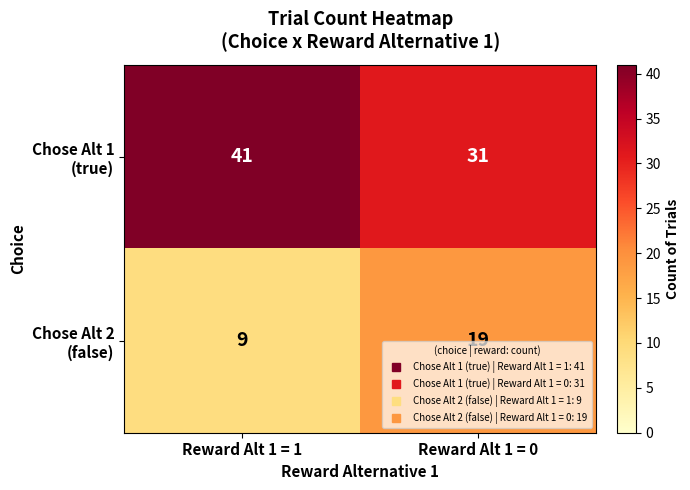

At which category does the chart reach its peak across all series?

Reward Alt 1 = 1